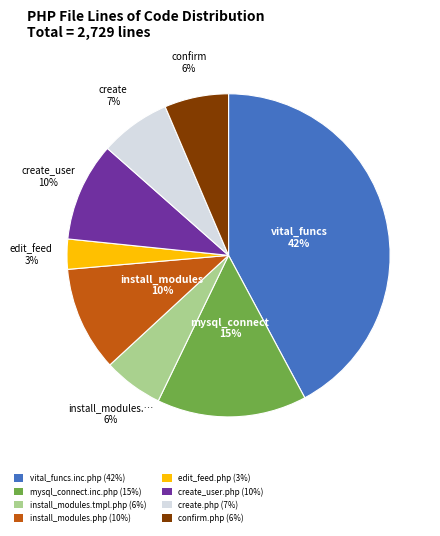

True or false: install_modules.php accounts for 25% of the total.

False